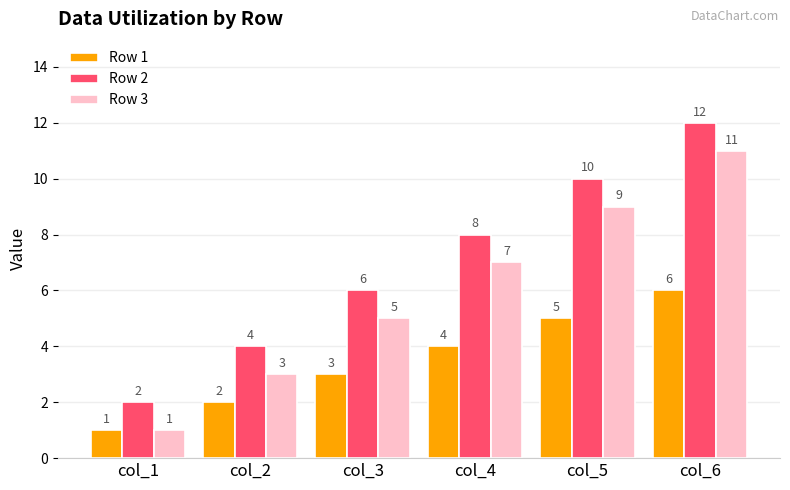

True or false: Row 3 has a value of 4 at col_6.

False